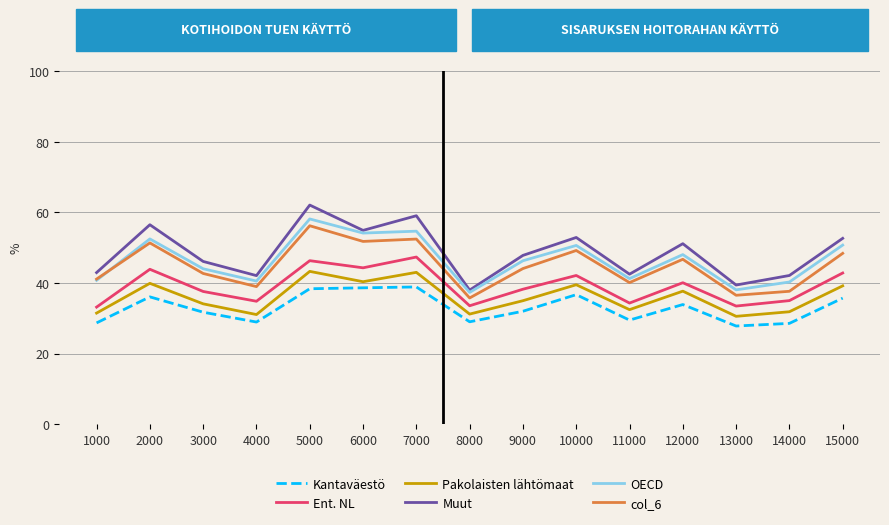

What value does the Kantaväestö series have at 14000?

28.5